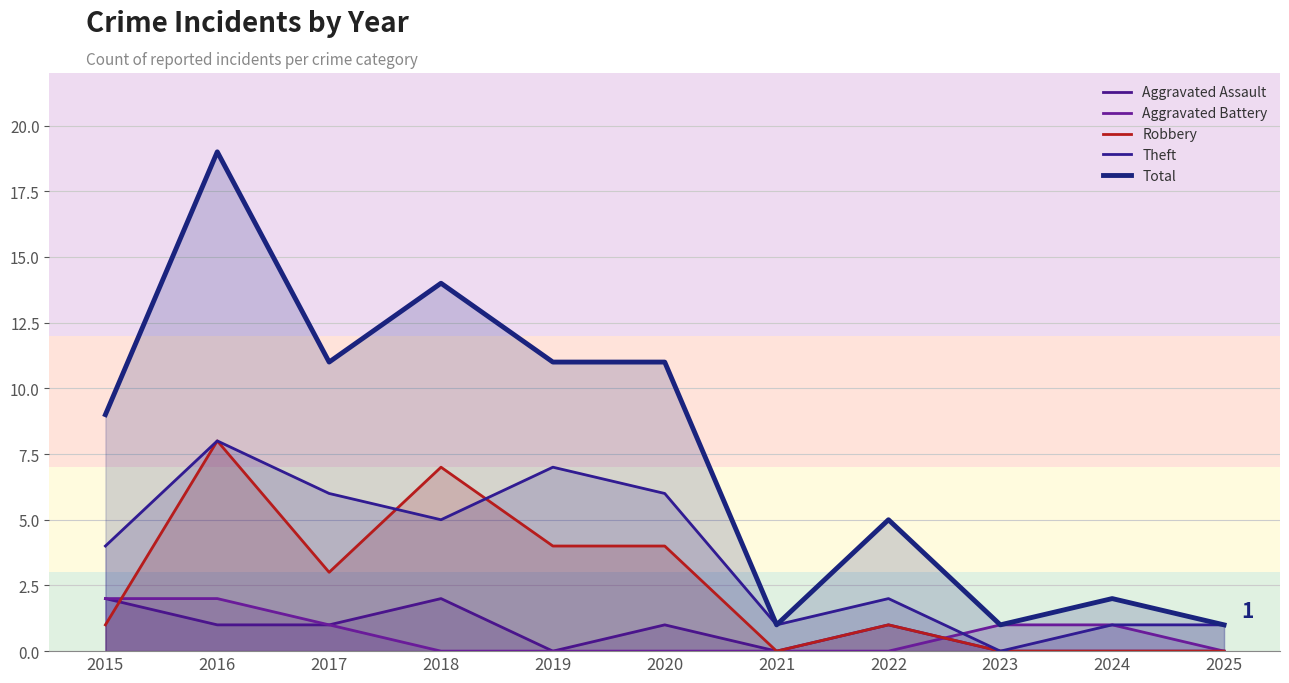

How many lines are shown in the chart?

5